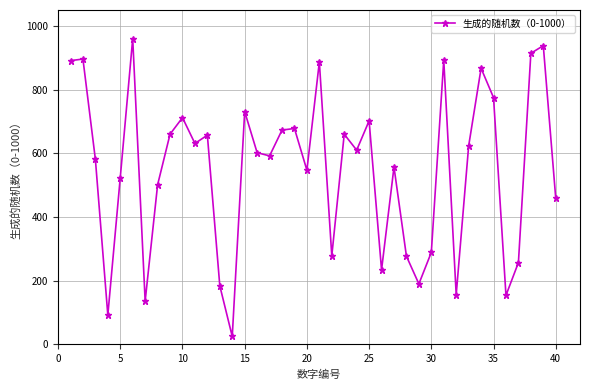

How many lines are shown in the chart?

1